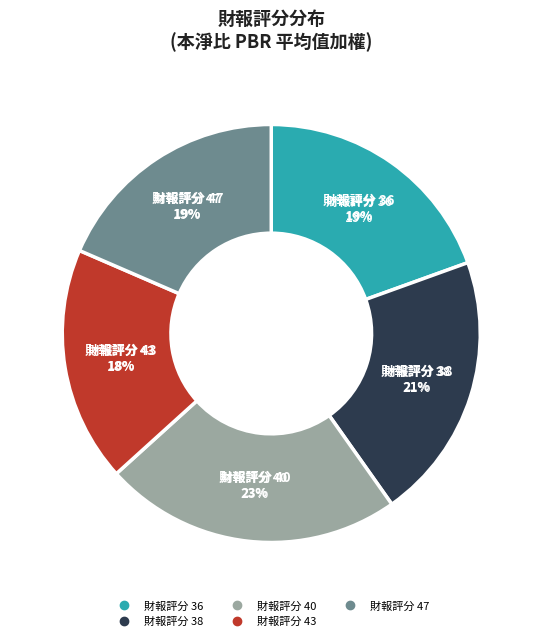

Count the number of slices in the pie.

5